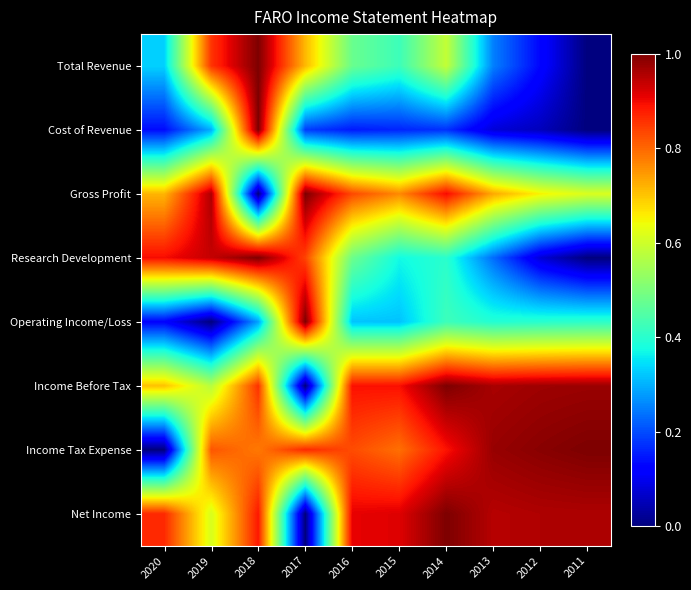

How many distinct data groups are displayed?

8